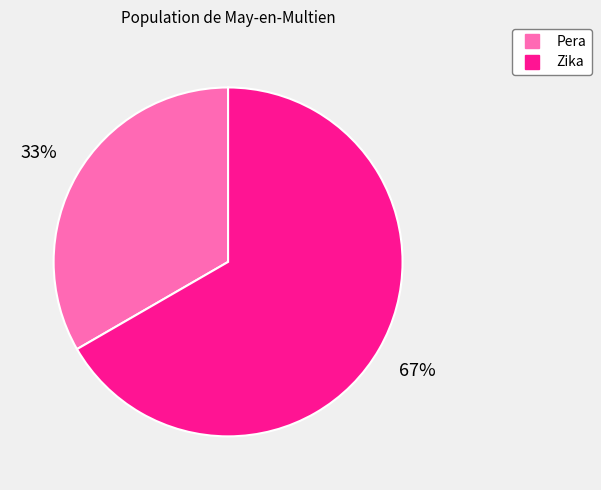

How many slices are in this pie chart?

2